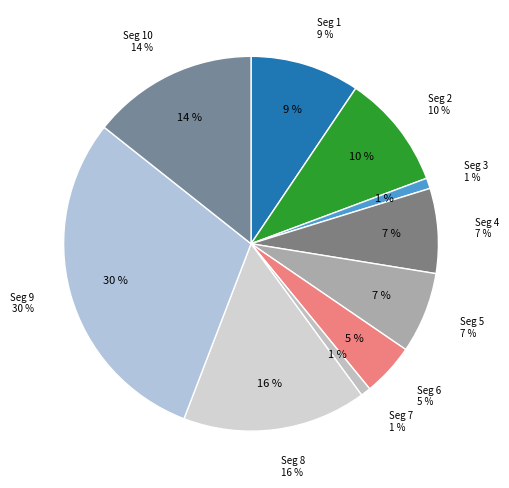

The signal segment 6 slice represents 5% of the pie. True or false?

True